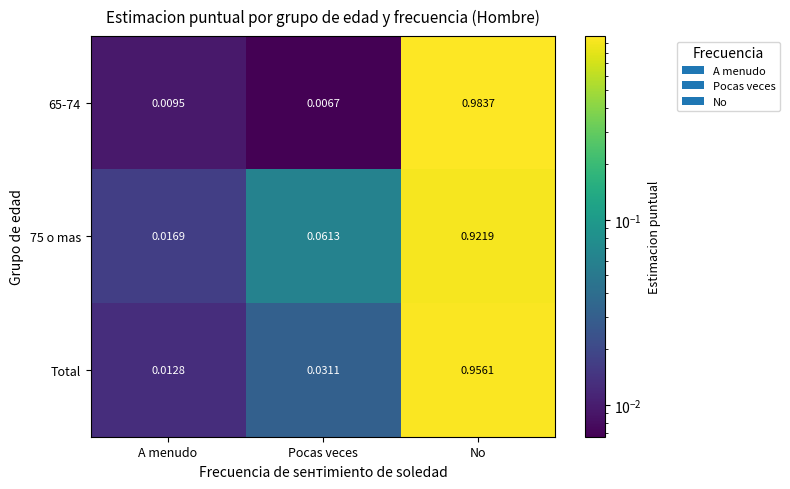

At which category is the sum across all series the highest?

No